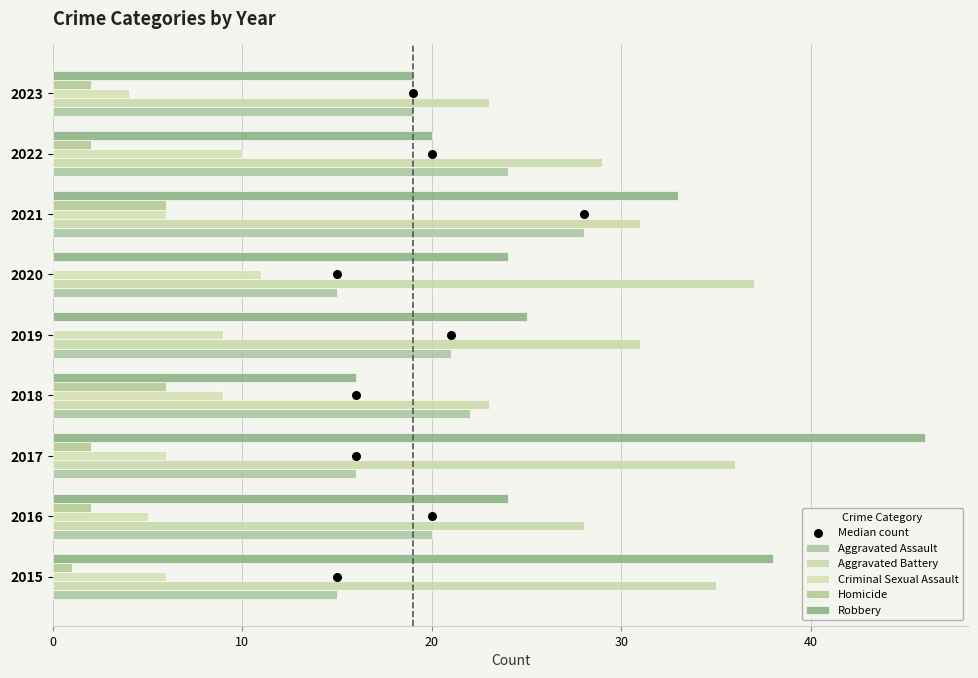

What is the total value across all series at 10?

80